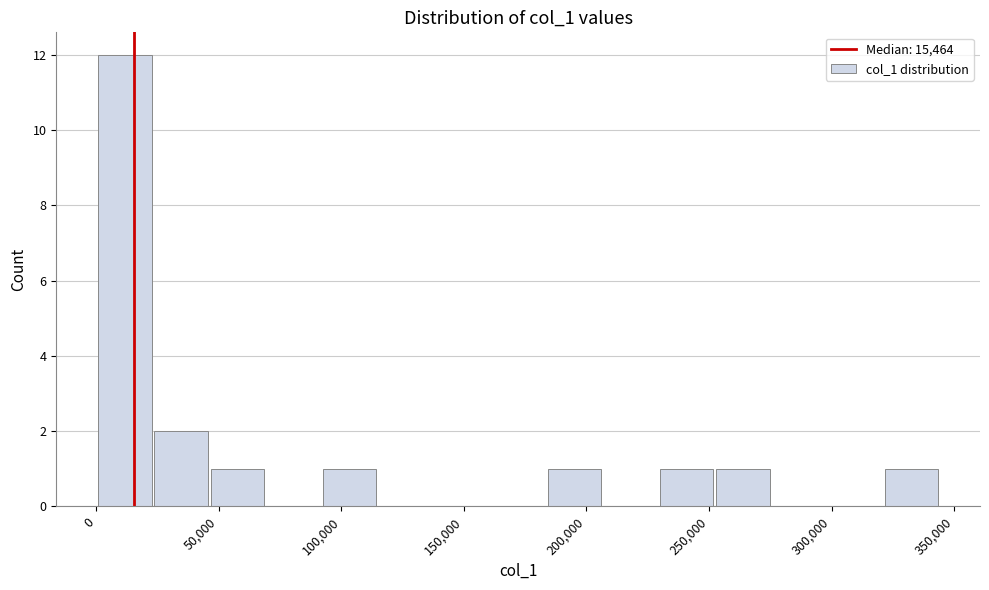

Over which range of the x-axis is the bar tallest?

0 to 25000